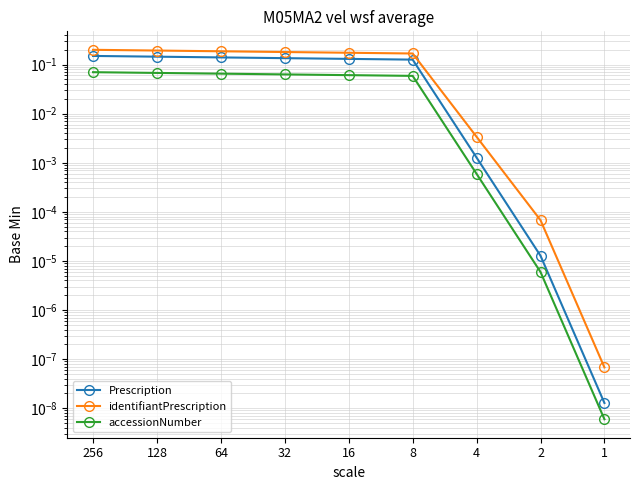

What is the value of the identifiantPrescription point at the 5th from the left?

0.2